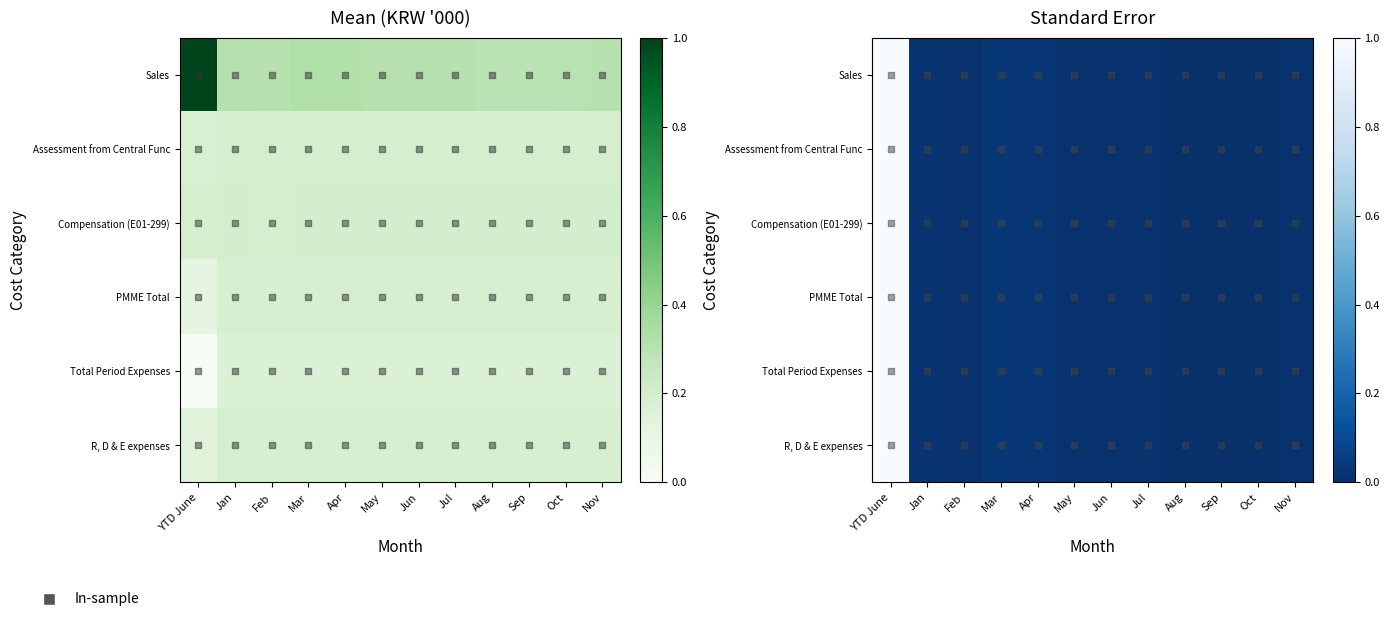

Which series has the largest total across all categories?

Sales